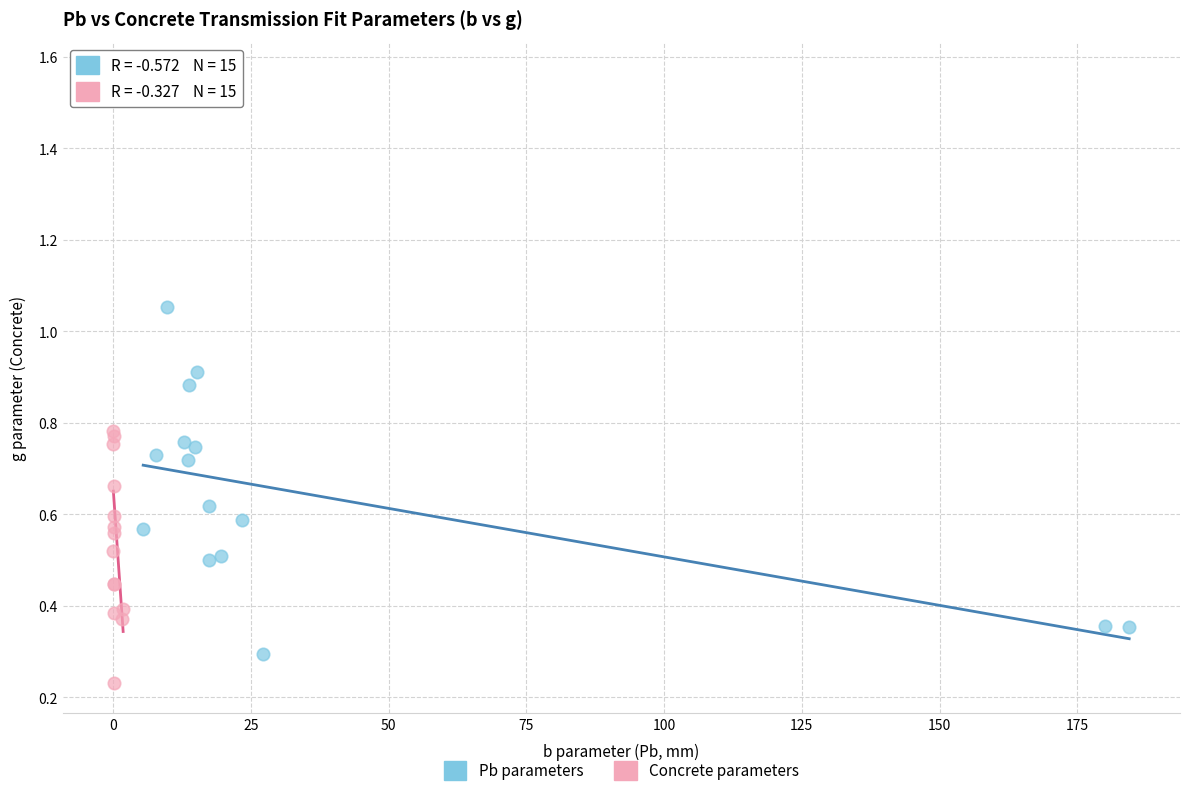

Which series reaches the maximum Y coordinate?

Concrete parameters